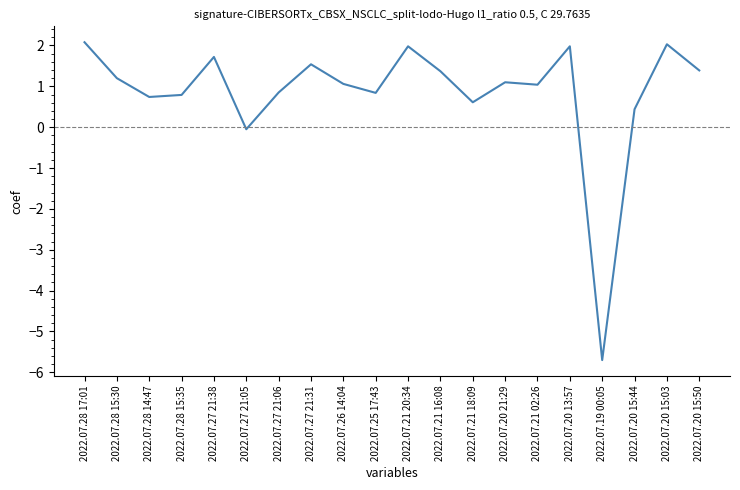

Which category has the lowest value across all series?

2022.07.19 00:05